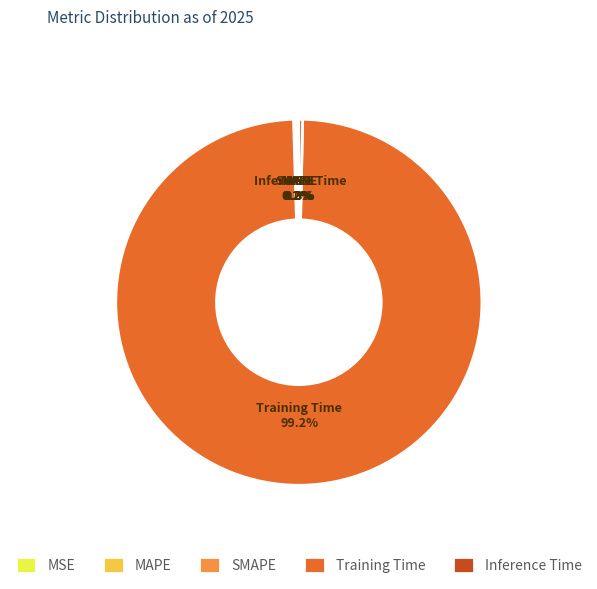

How much of the chart is everything except Inference Time?

99.7%